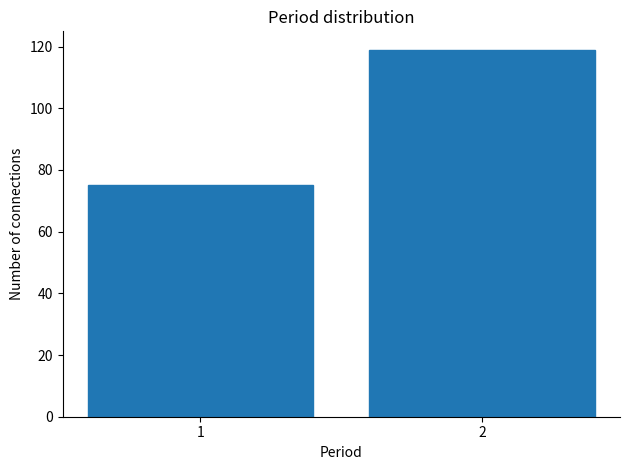

Reading left to right, list all the values displayed in this chart.

75	119